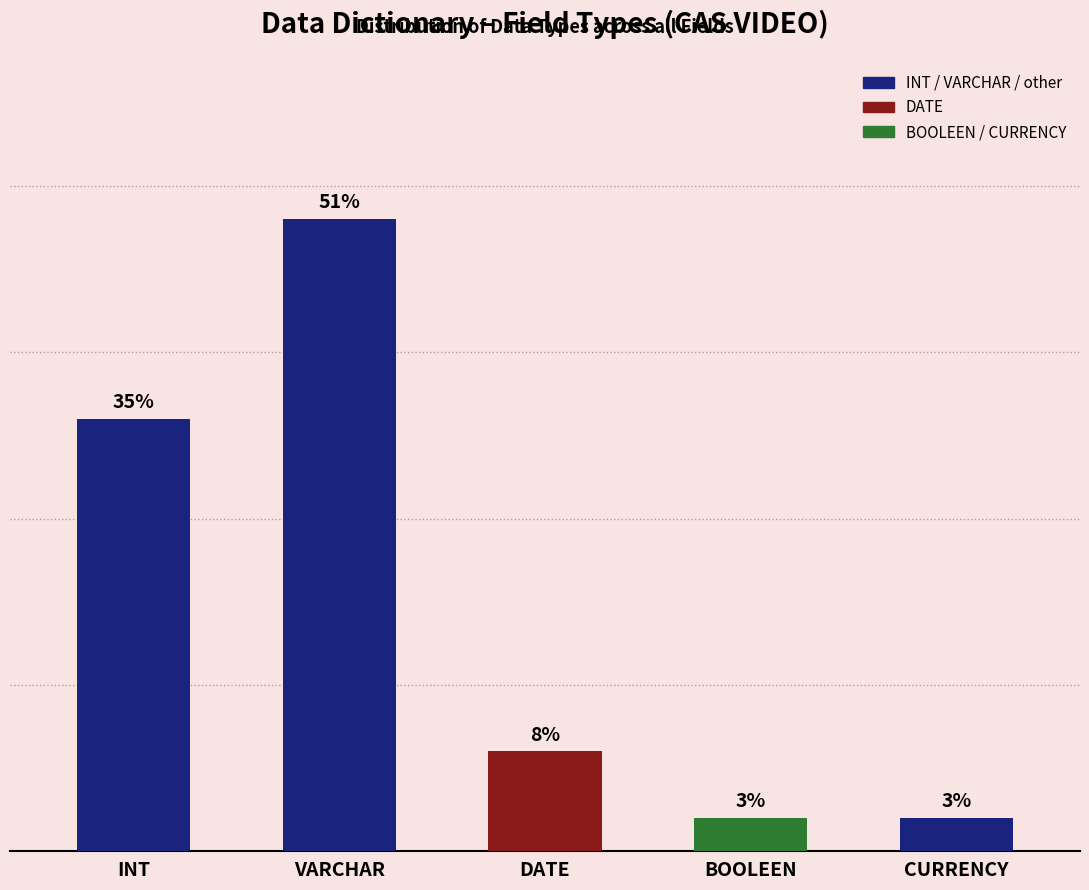

Between BOOLEEN and INT, which is larger?

INT